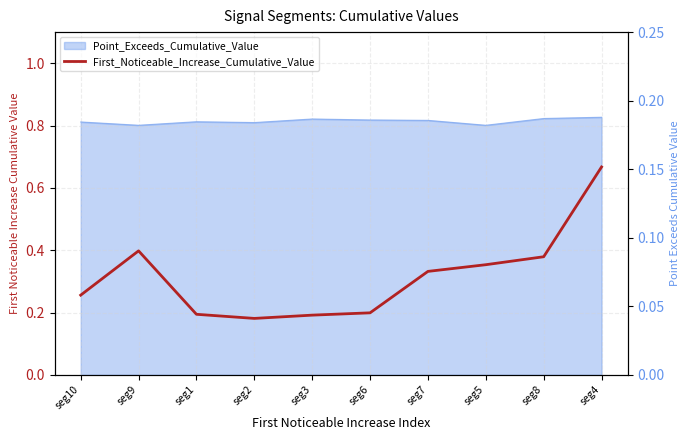

Between seg7 and seg10, which is larger?

seg7